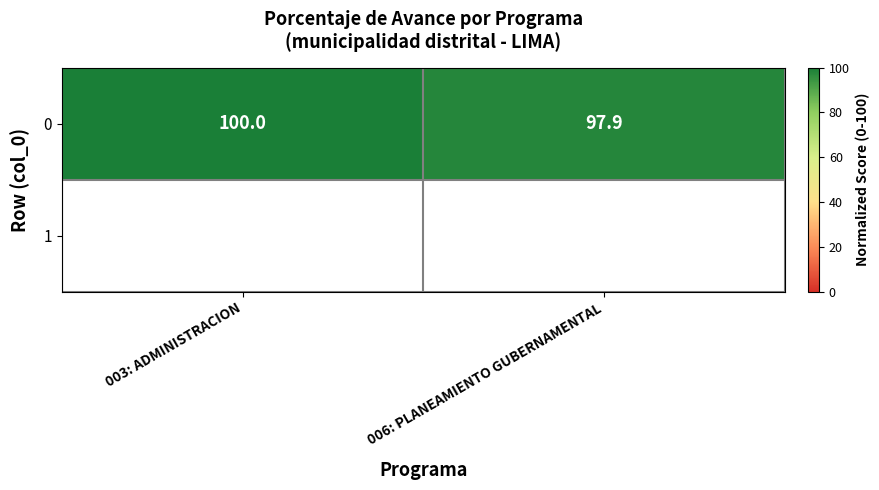

List the labels in order of value, smallest first.

006: PLANEAMIENTO GUBERNAMENTAL, 003: ADMINISTRACION